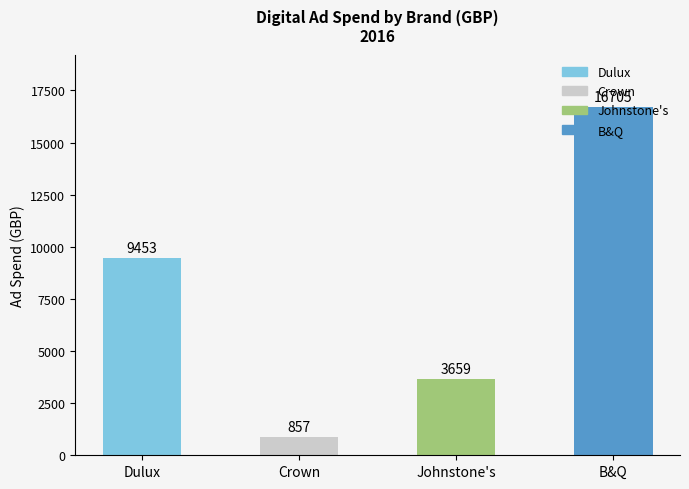

List the labels in order of value, smallest first.

Crown, Johnstone's, Dulux, B&Q